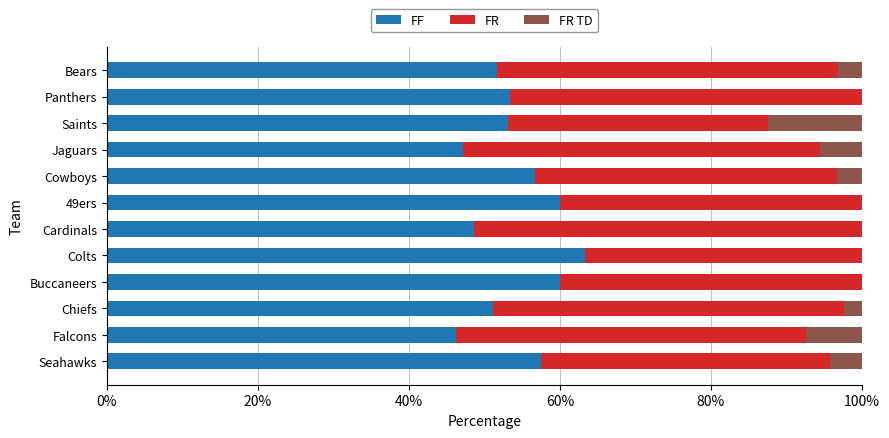

What is the total value across all series at Colts?

100.0